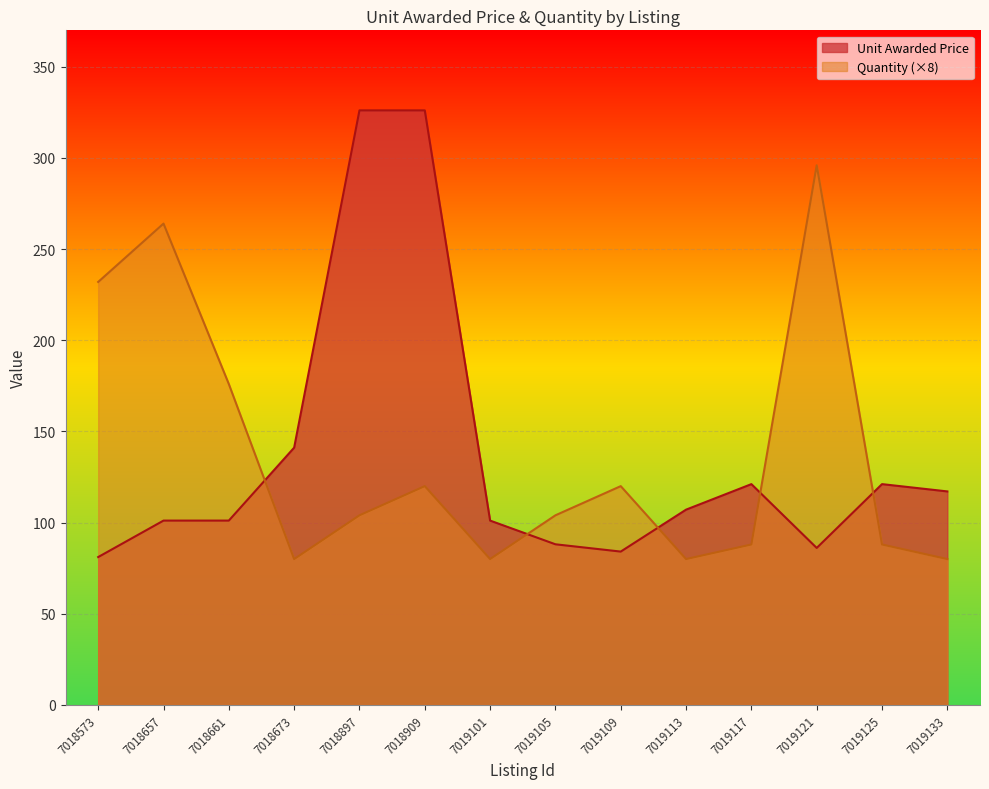

What is the difference between the maximum and minimum values in the Unit Awarded Price series?

245.0